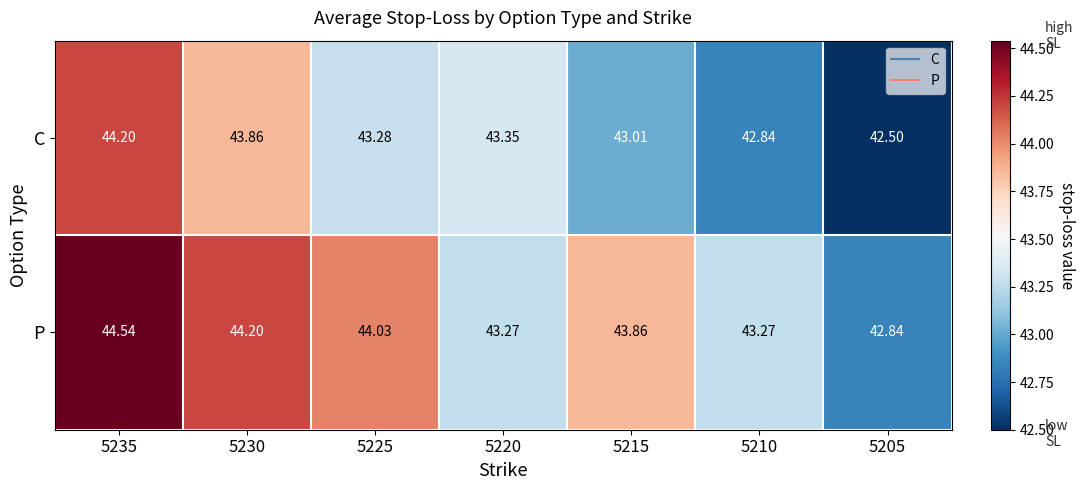

Which series has the largest total across all categories?

P